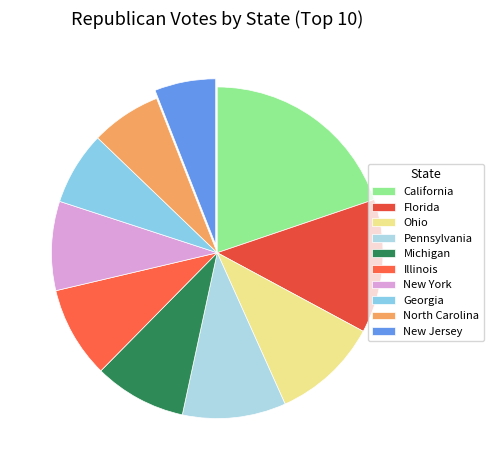

Between Michigan and California, which is larger?

California